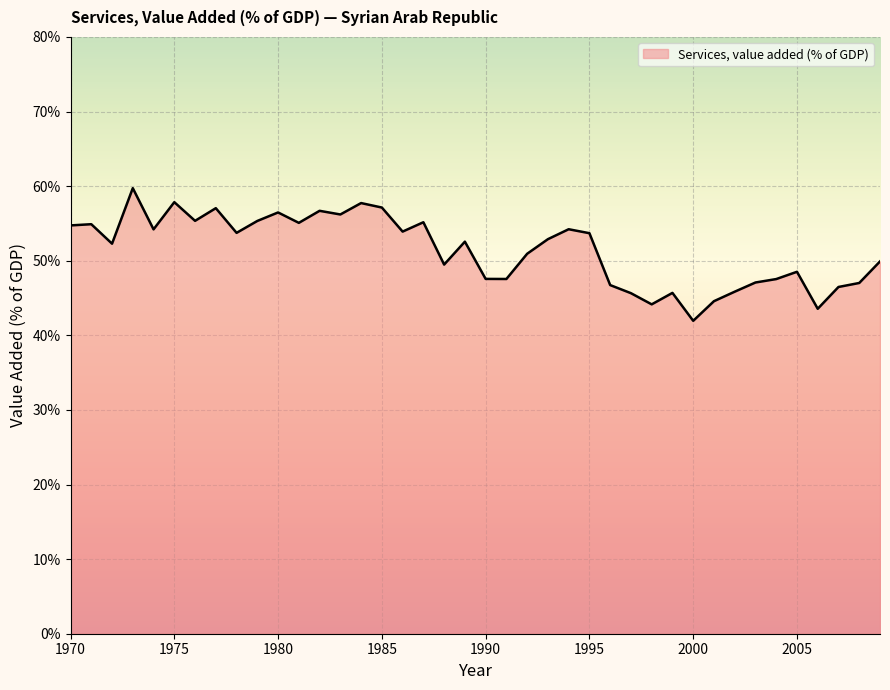

What is the greatest value displayed?

59.7